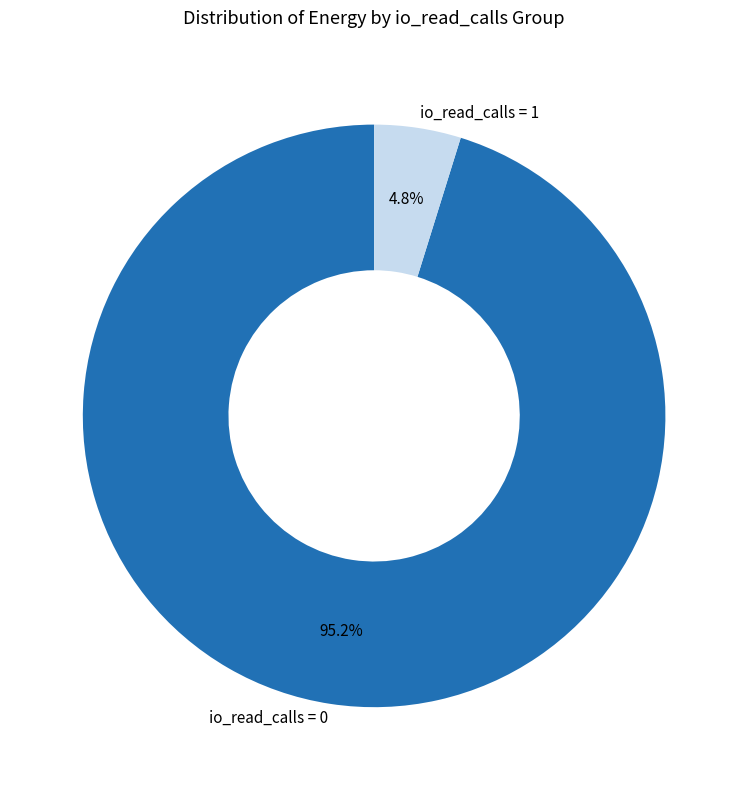

To the nearest percent, what is the average slice percentage?

50%